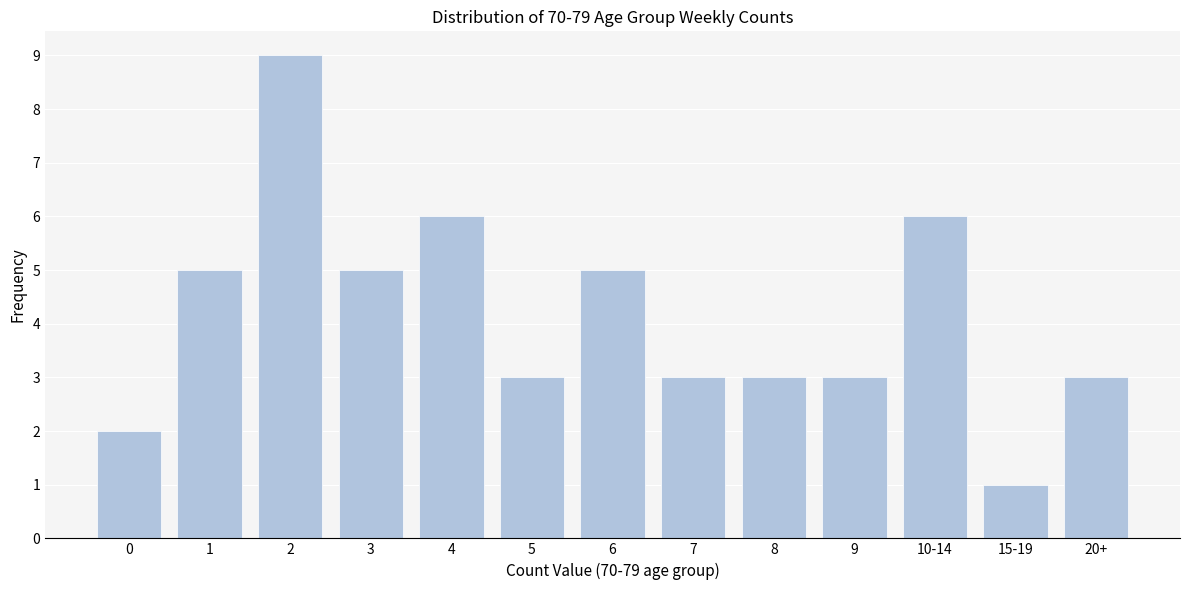

Reading right to left, extract all data points from this chart.

20+=3	15-19=1	10-14=6	9=3	8=3	7=3	6=5	5=3	4=6	3=5	2=9	1=5	0=2